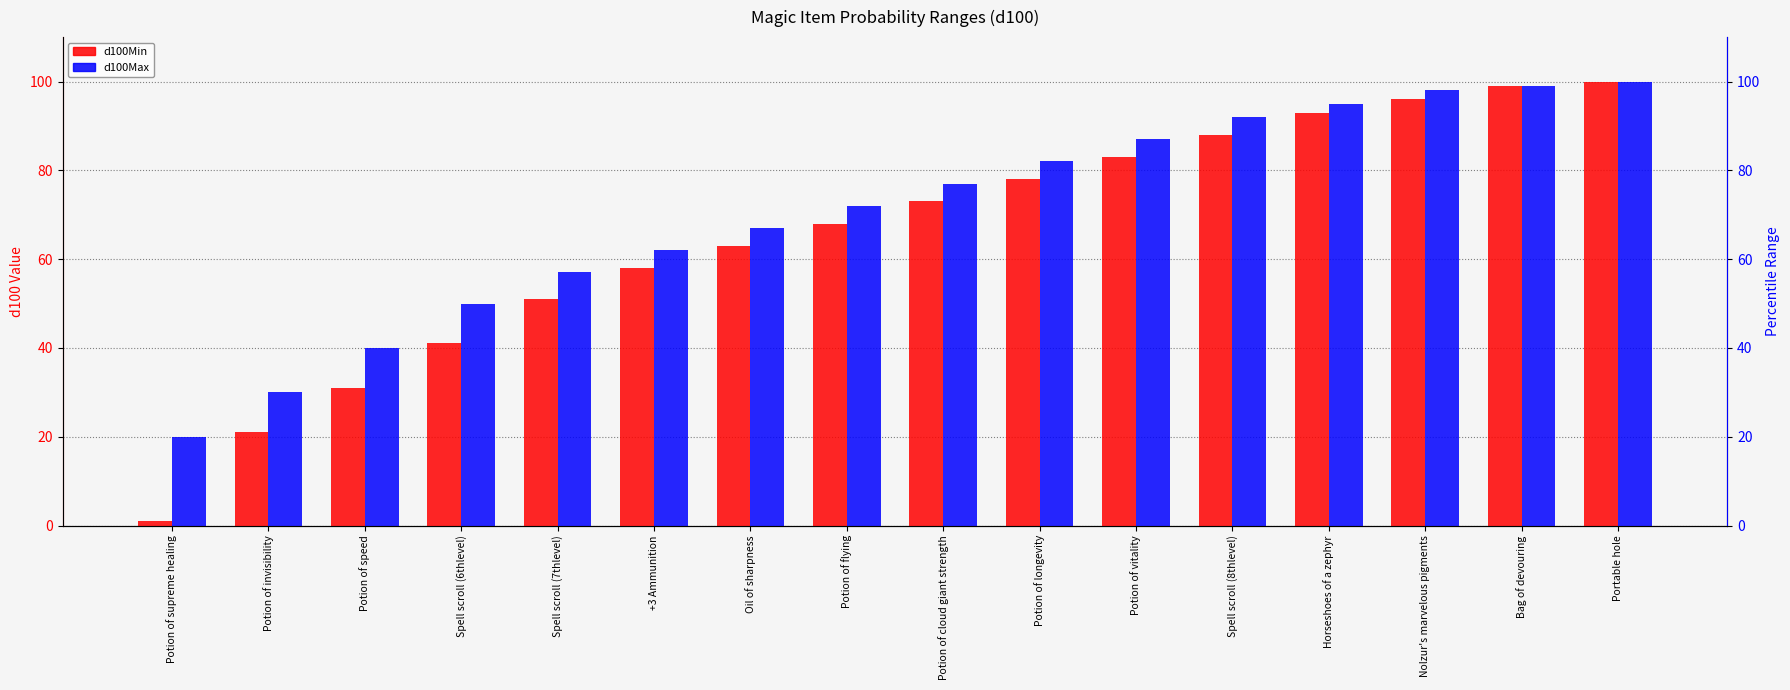

How many data points in d100Min are above 73?

7